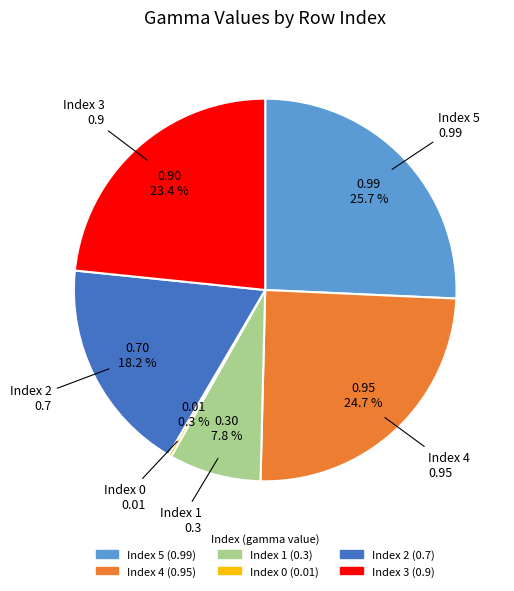

How much of the chart is everything except Index 3?

76.6%